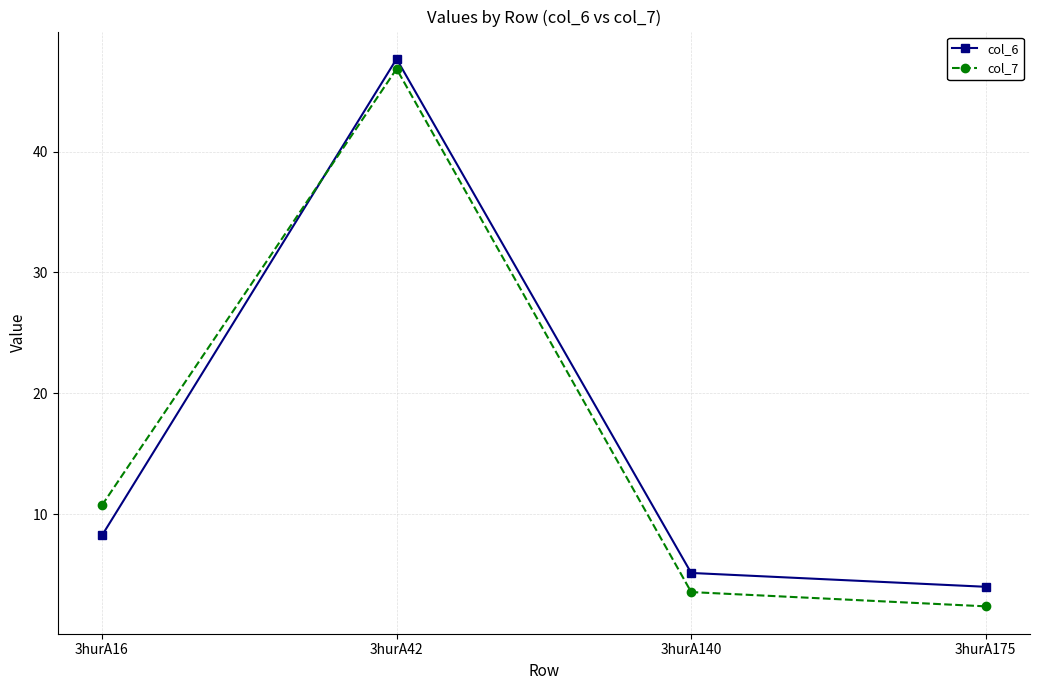

At which category does col_7 reach its first local peak?

3hurA42